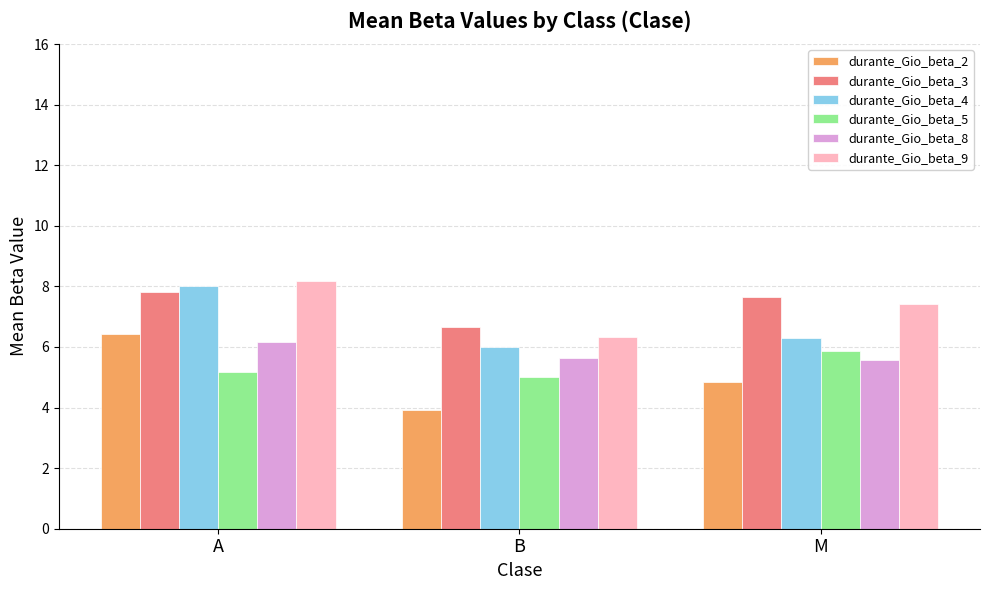

What are all the series names shown in the legend?

durante_Gio_beta_2, durante_Gio_beta_3, durante_Gio_beta_4, durante_Gio_beta_5, durante_Gio_beta_8, durante_Gio_beta_9